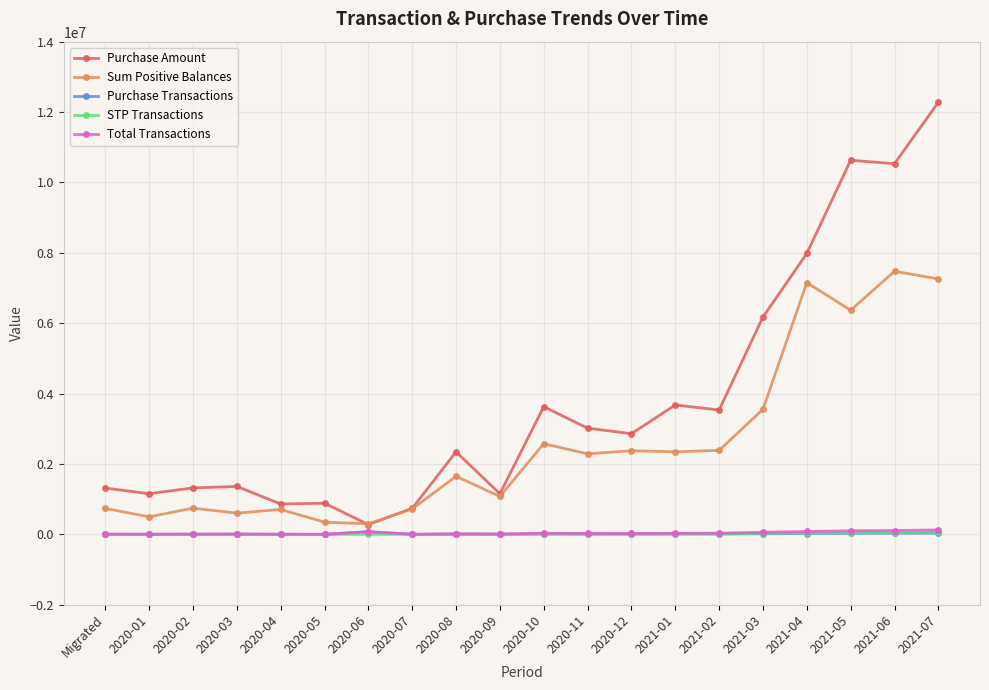

Is it true that STP Transactions equals 3115 at 2020-07?

True